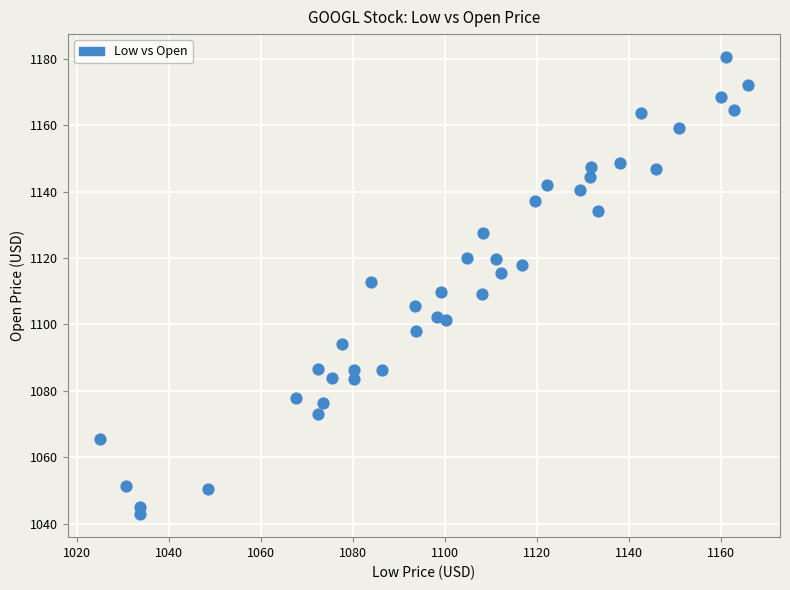

What is the range of X values (max minus min)?

140.7